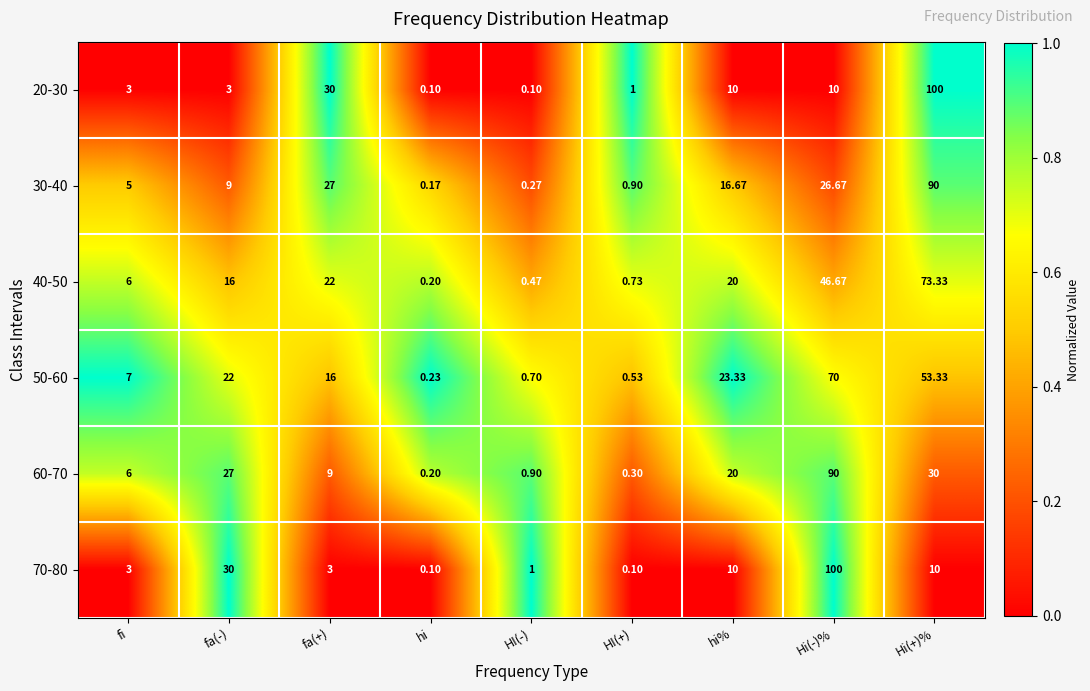

Where is 50-60 nearest to the value 35?

hi%